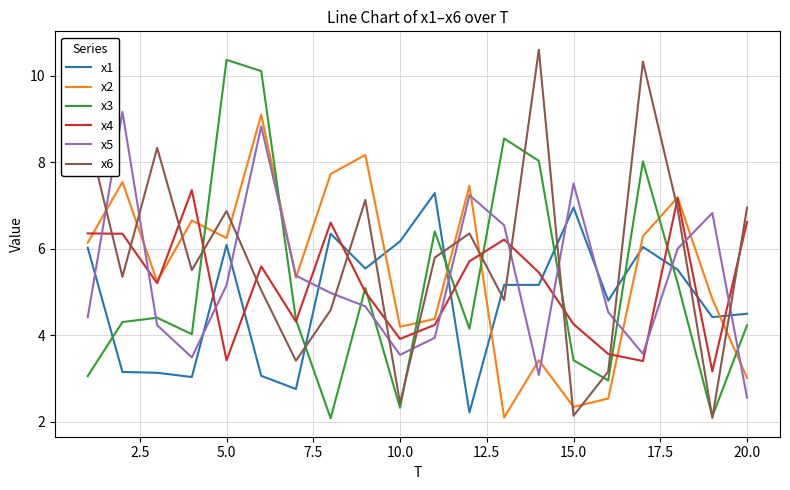

True or false: x4 and x1 intersect in this chart.

True